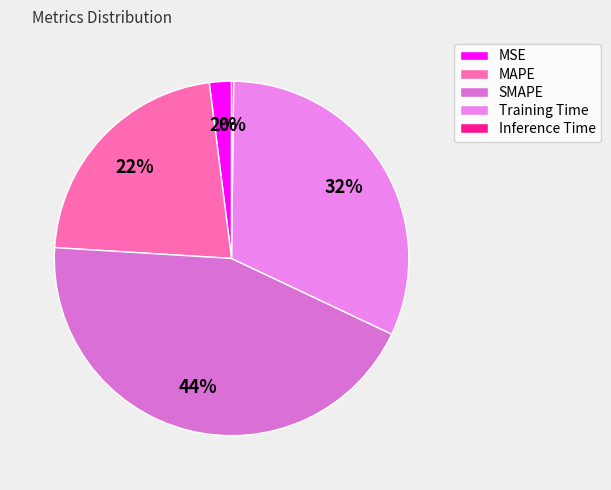

What is the change in value from MAPE to Inference Time?

-1.0